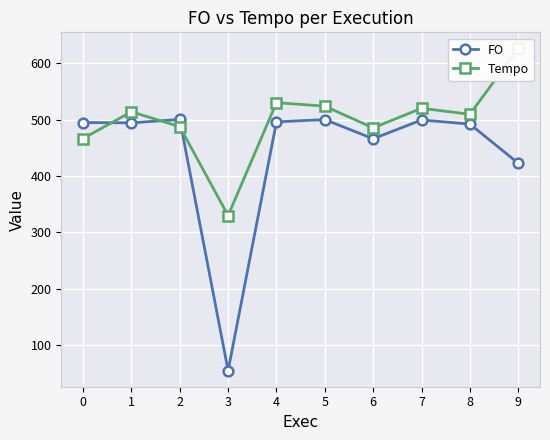

Which series has the largest total across all categories?

Tempo